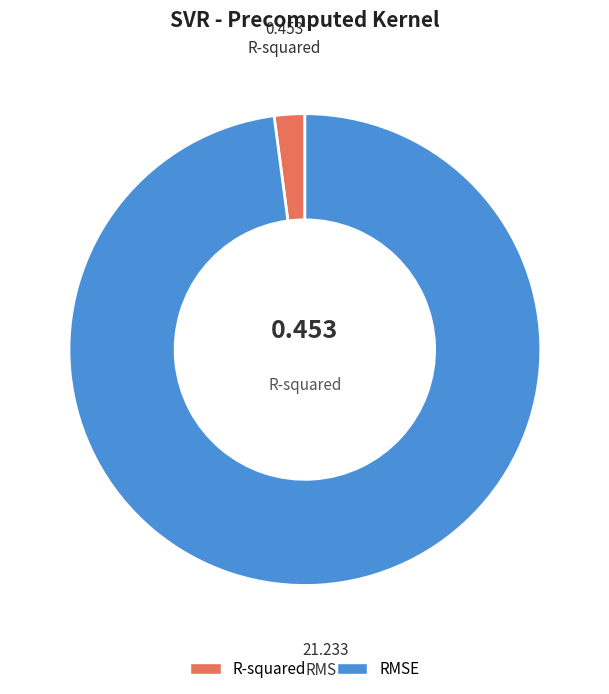

Between RMSE and R-squared, which is larger?

RMSE